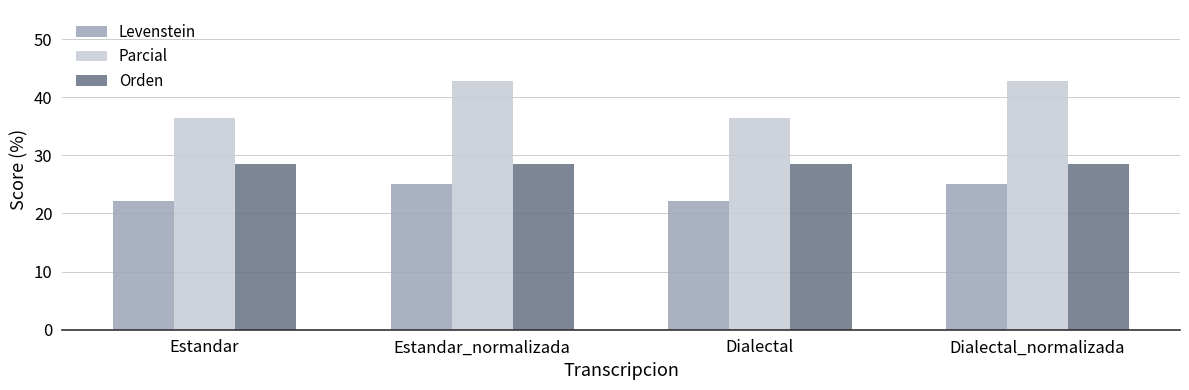

Where does the Parcial series first go above 42?

Estandar_normalizada